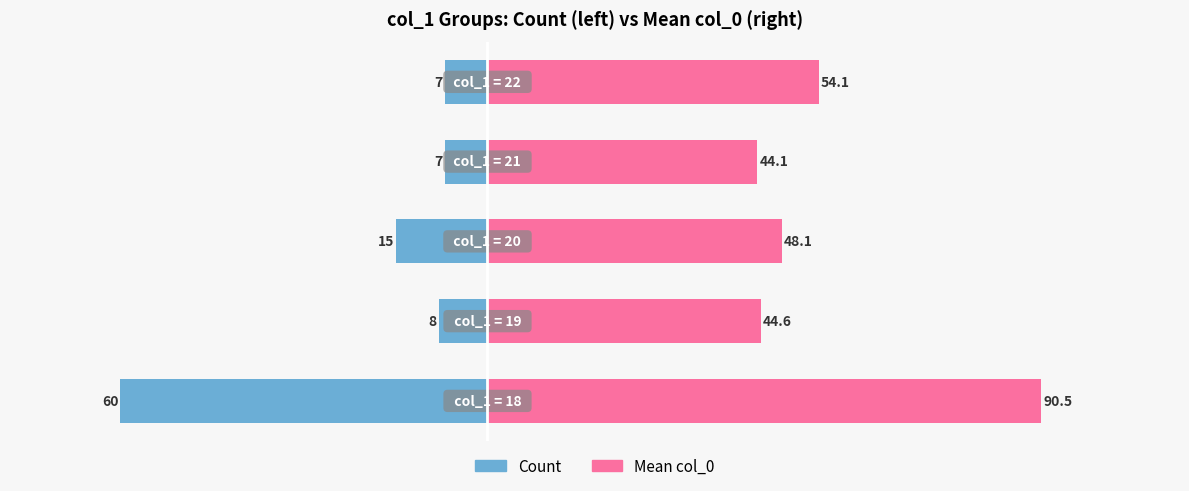

Between 2 and 3, which series saw the biggest shift?

Count